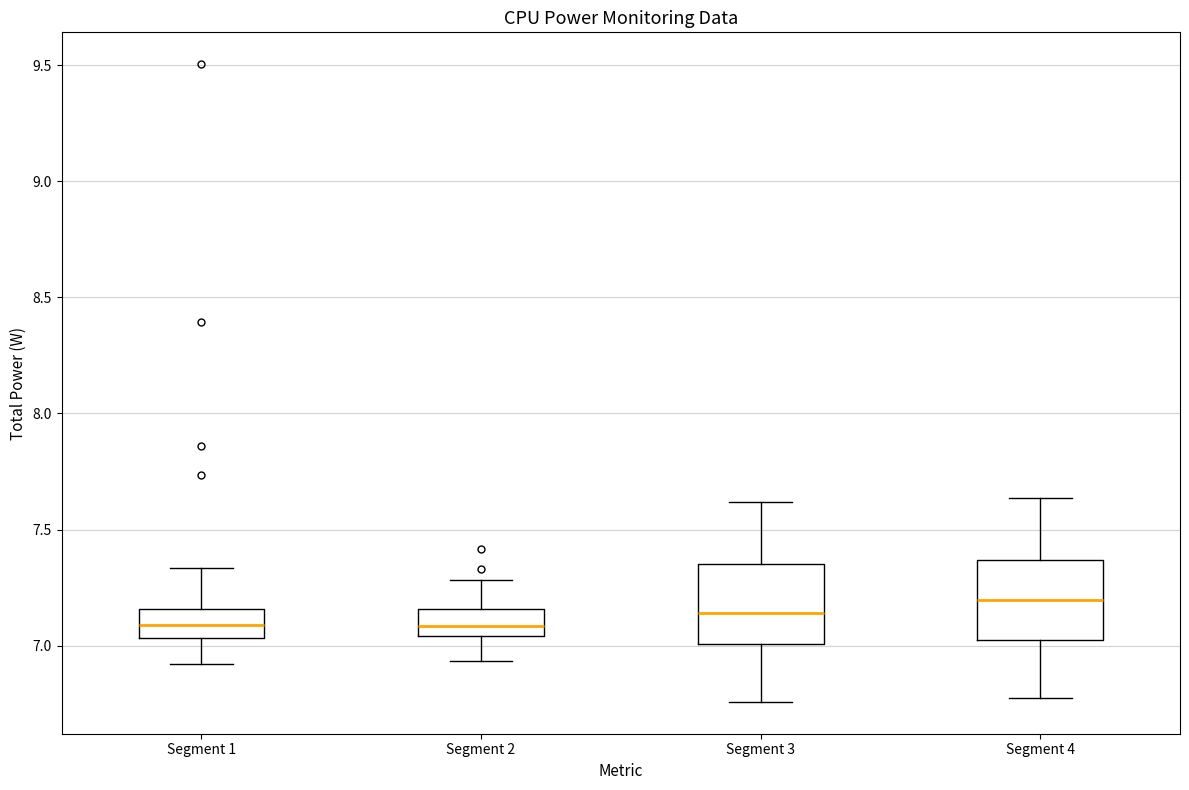

Reading left to right, read every box against the y-axis: the position of its median line, the range the box covers, and the ends of its whiskers. The values are not printed on the chart, so give them approximately, as read against the axis.

Segment 1: median 7.10, box 7.05 to 7.15, whiskers 6.90 to 7.35
Segment 2: median 7.10, box 7.05 to 7.15, whiskers 6.95 to 7.30
Segment 3: median 7.15, box 7.00 to 7.35, whiskers 6.75 to 7.60
Segment 4: median 7.20, box 7.05 to 7.35, whiskers 6.80 to 7.65